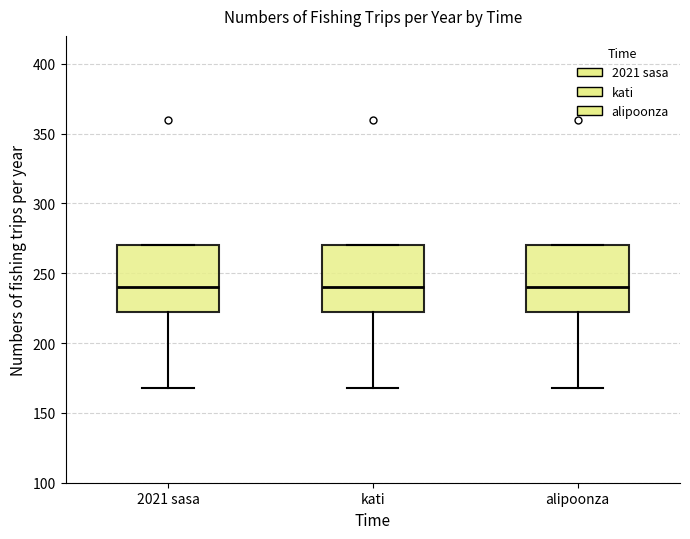

Reading left to right, transcribe this box plot: for each box, give where its median line is, the range the box spans, and where its two whiskers end, as read against the y-axis. The values are not printed on the chart, so give them approximately, as read against the axis.

2021 sasa: median 240, box 220 to 270, whiskers 170 to 270
kati: median 240, box 220 to 270, whiskers 170 to 270
alipoonza: median 240, box 220 to 270, whiskers 170 to 270